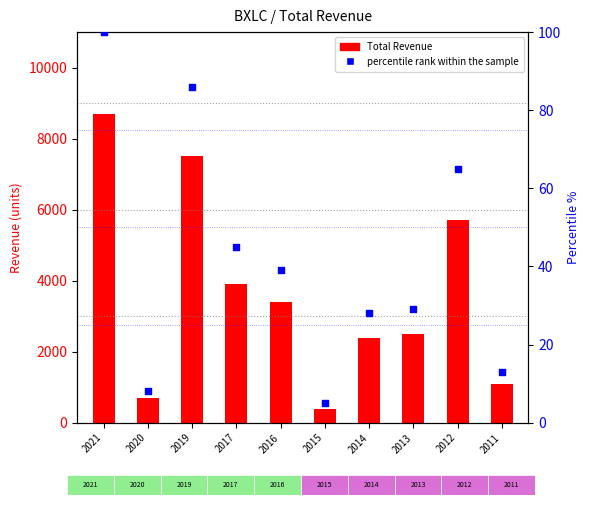

What are all the series names shown in the legend?

Total Revenue, percentile rank within the sample